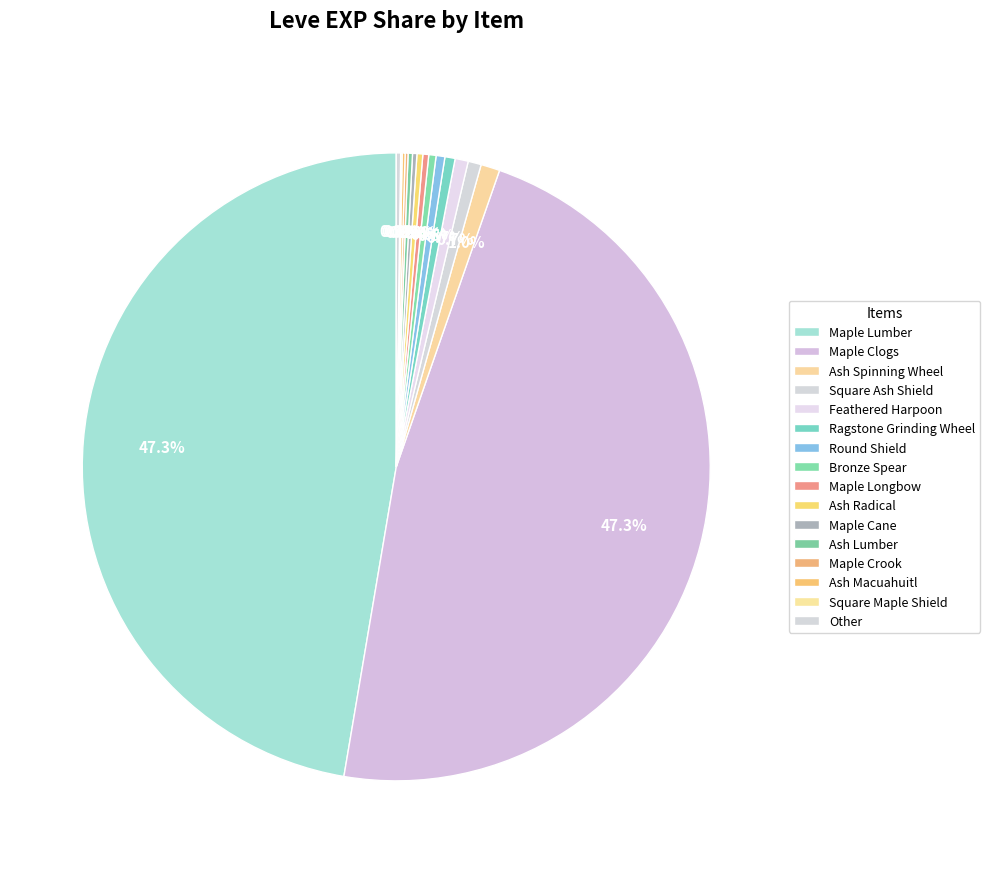

Which category has the biggest portion of the pie?

Maple Clogs